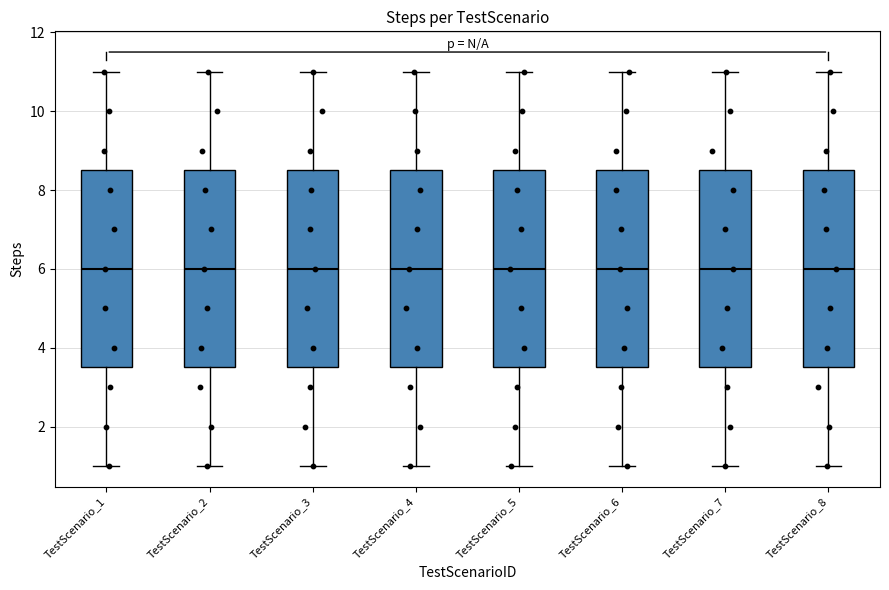

Reading left to right, transcribe this box plot: for each box, give where its median line is, the range the box spans, and where its two whiskers end, as read against the y-axis. The values are not printed on the chart, so give them approximately, as read against the axis.

TestScenario_1: median 6.0, box 3.6 to 8.6, whiskers 1.0 to 11.0
TestScenario_2: median 6.0, box 3.6 to 8.6, whiskers 1.0 to 11.0
TestScenario_3: median 6.0, box 3.6 to 8.6, whiskers 1.0 to 11.0
TestScenario_4: median 6.0, box 3.6 to 8.6, whiskers 1.0 to 11.0
TestScenario_5: median 6.0, box 3.6 to 8.6, whiskers 1.0 to 11.0
TestScenario_6: median 6.0, box 3.6 to 8.6, whiskers 1.0 to 11.0
TestScenario_7: median 6.0, box 3.6 to 8.6, whiskers 1.0 to 11.0
TestScenario_8: median 6.0, box 3.6 to 8.6, whiskers 1.0 to 11.0